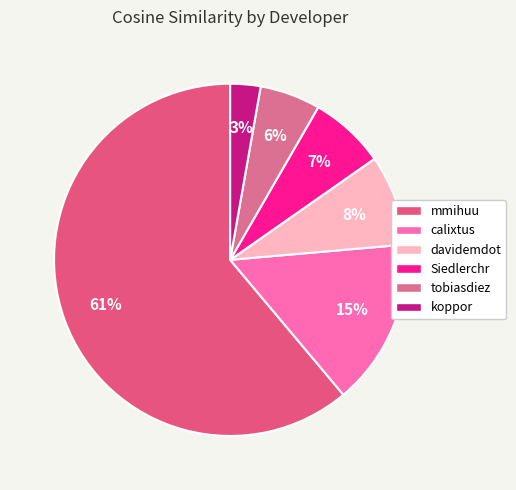

The Siedlerchr slice represents 16% of the pie. True or false?

False